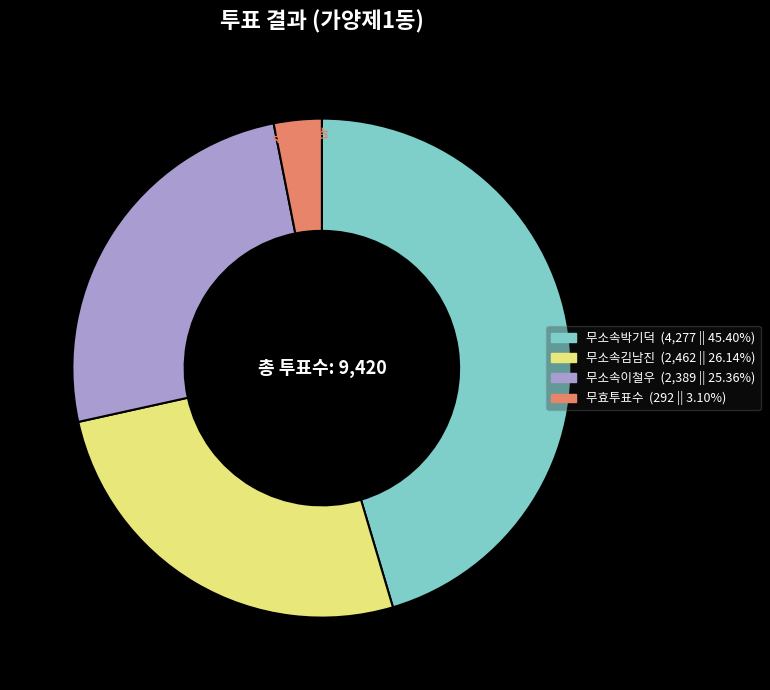

The 무소속김남진 slice represents 13% of the pie. True or false?

False